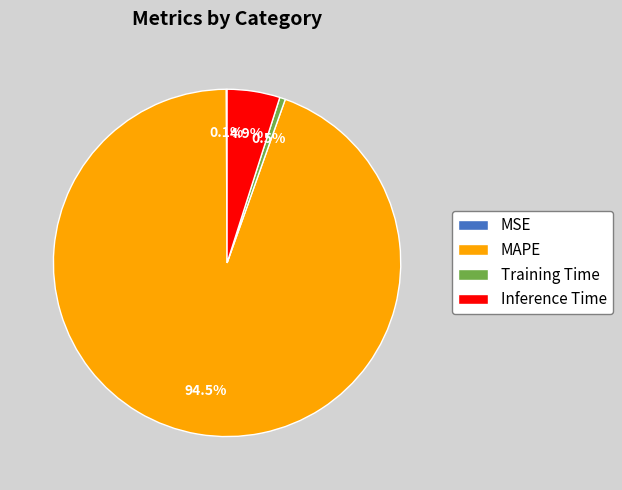

Combined, do MAPE and Training Time account for over 50%?

Yes